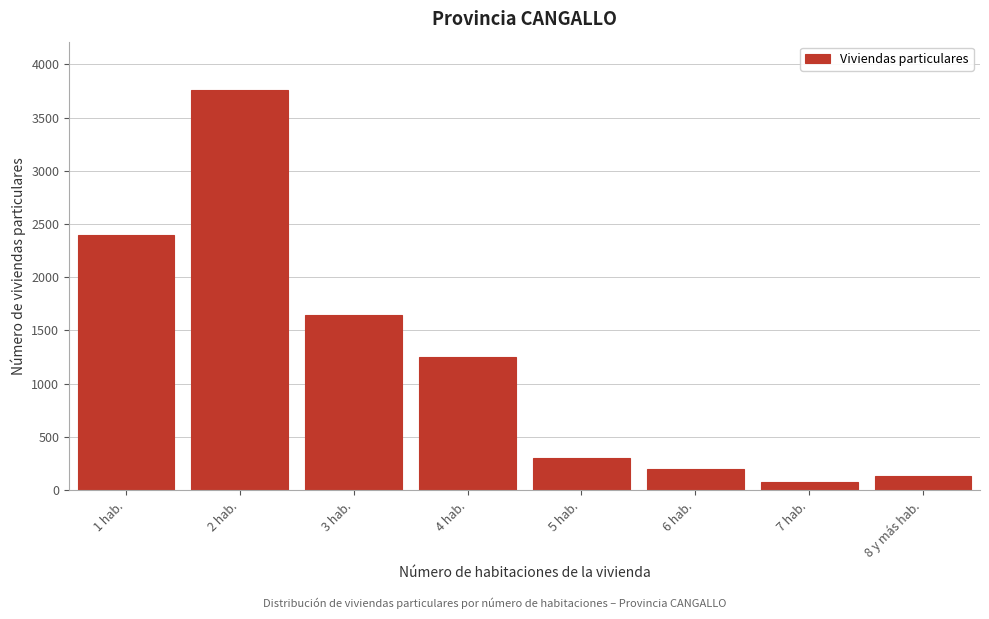

Reading right to left, transcribe all the data shown in this chart.

8 y más hab.=131	7 hab.=74	6 hab.=197	5 hab.=305	4 hab.=1248	3 hab.=1648	2 hab.=3761	1 hab.=2399